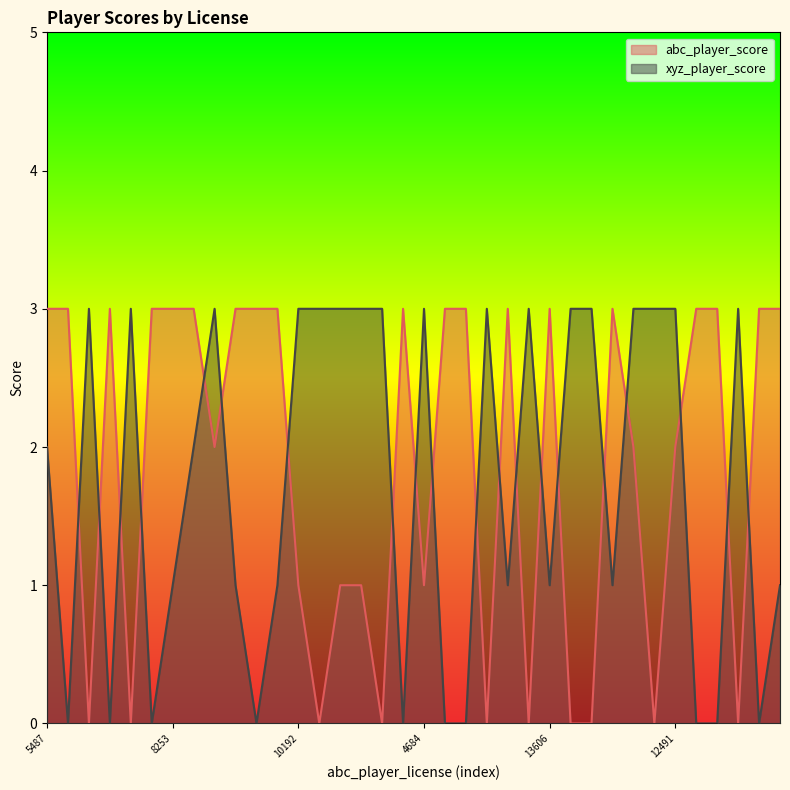

At 13606, list the series in order from smallest to largest.

xyz_player_score, abc_player_score